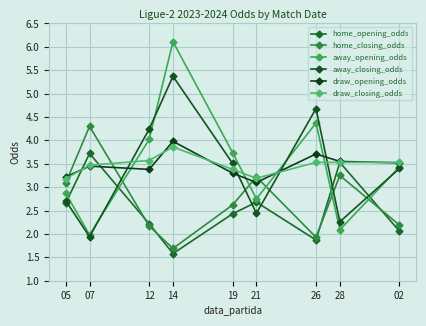

How many lines are shown in the chart?

6